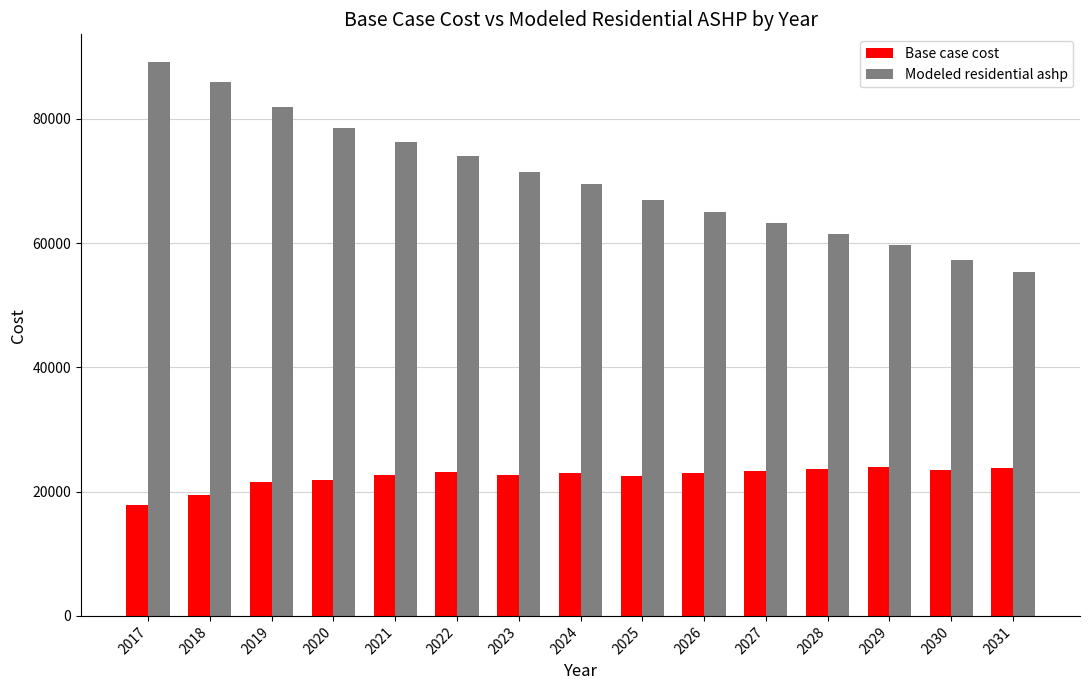

At which label does Modeled residential ashp first exceed 69554?

2017